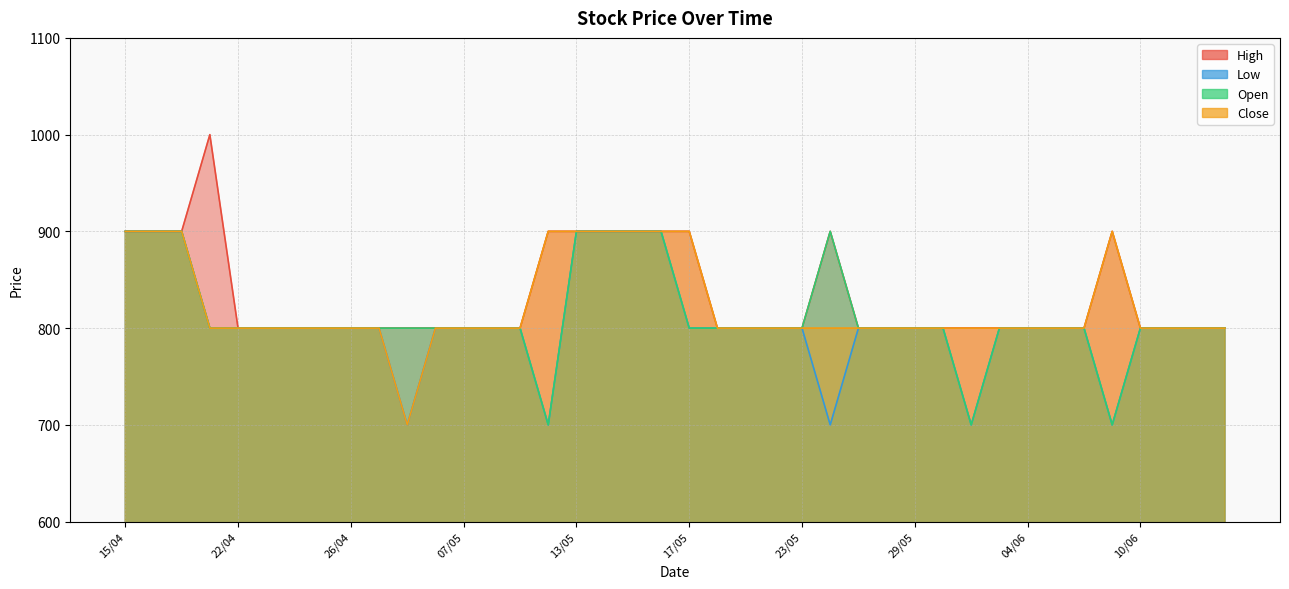

List the labels in order of Open value, largest first.

15/04, 16/04, 17/04, 13/05, 14/05, 15/05, 16/05, 24/05, 19/04, 22/04, 23/04, 24/04, 25/04, 26/04, 02/05, 03/05, 06/05, 07/05, 08/05, 09/05, 17/05, 20/05, 21/05, 22/05, 23/05, 27/05, 28/05, 29/05, 30/05, 03/06, 04/06, 05/06, 06/06, 10/06, 11/06, 12/06, 13/06, 10/05, 31/05, 07/06